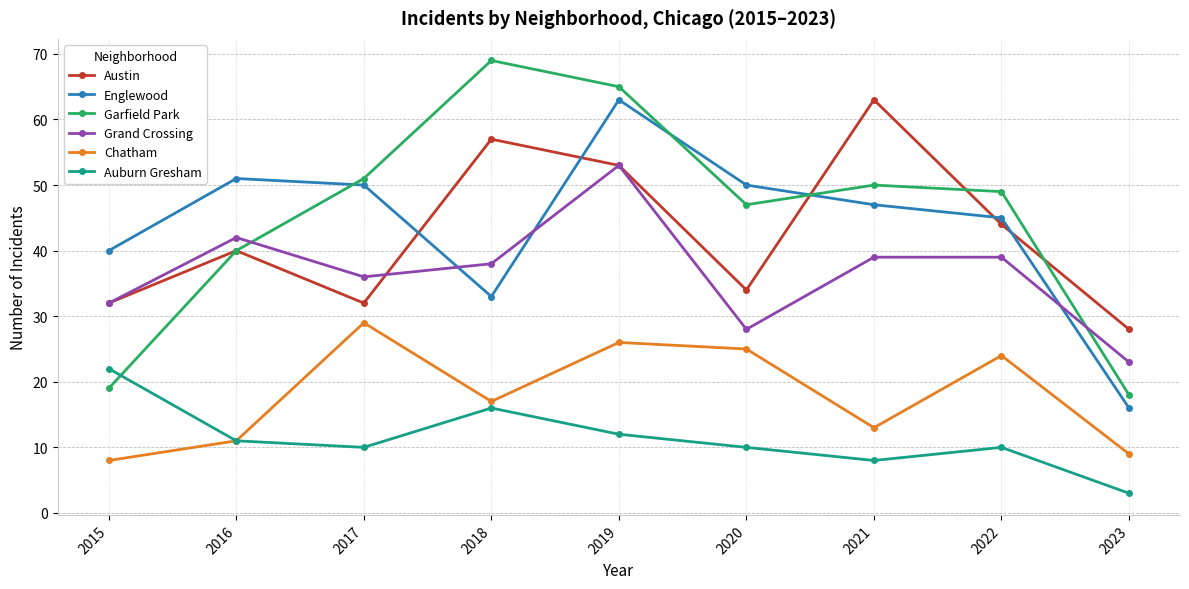

True or false: Austin has a value of 20 at 2018.

False